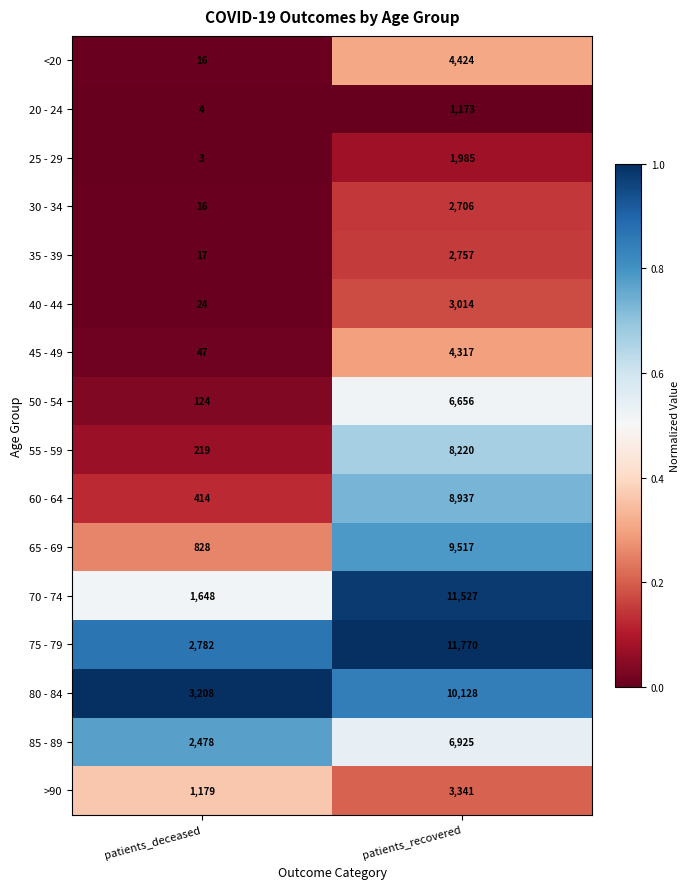

At which category is the sum across all series the highest?

patients_recovered